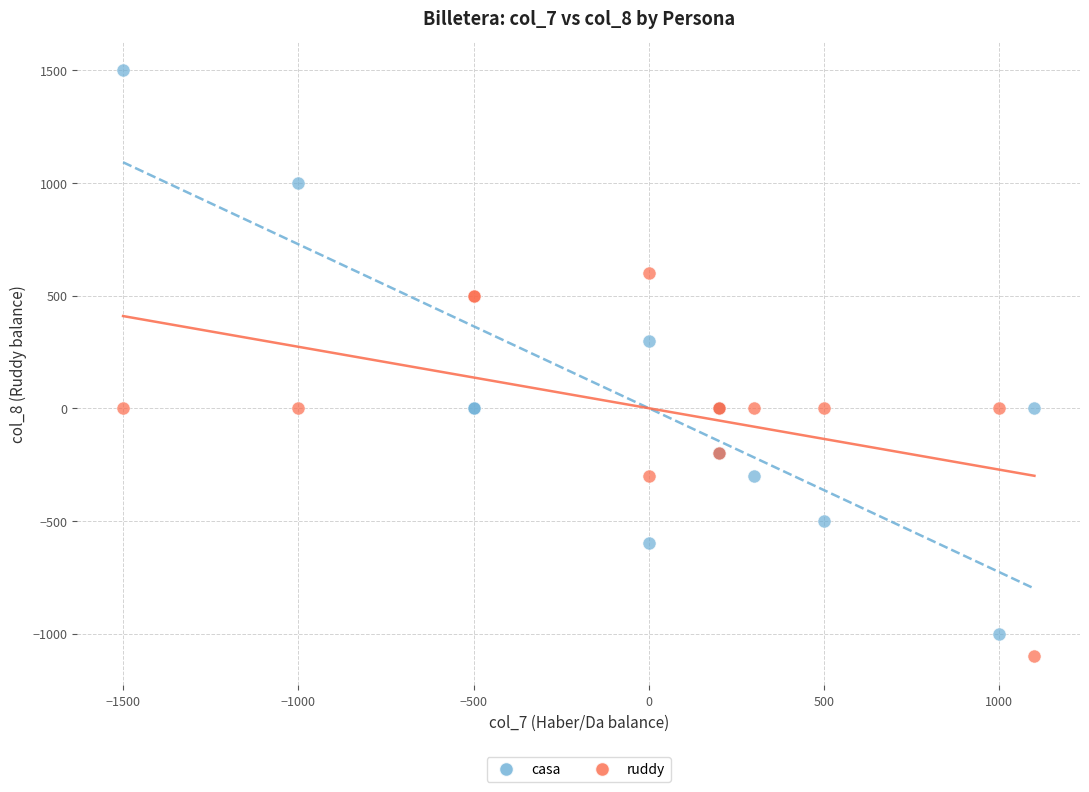

Across all series, what Y value is closest to 200?

300